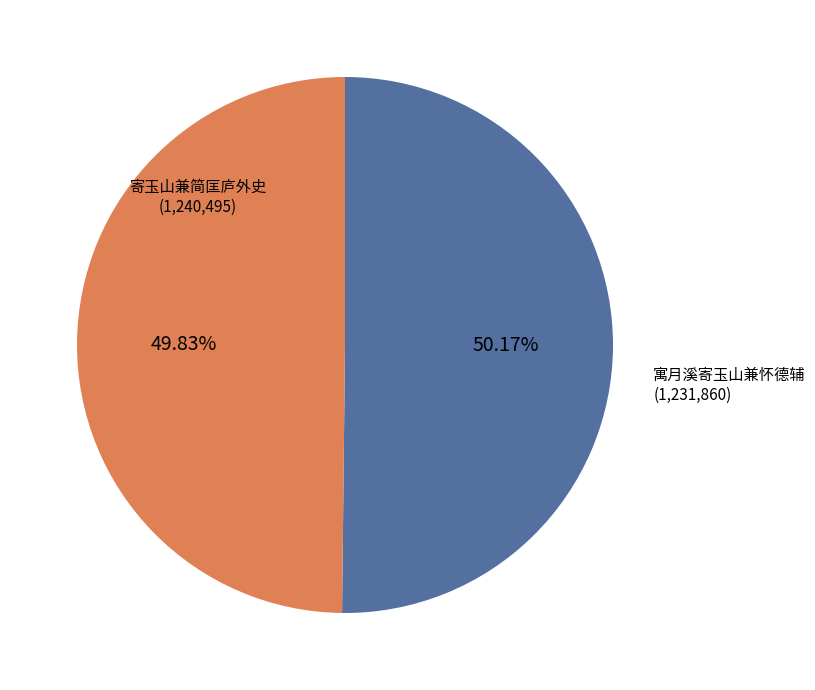

Count the number of slices in the pie.

2